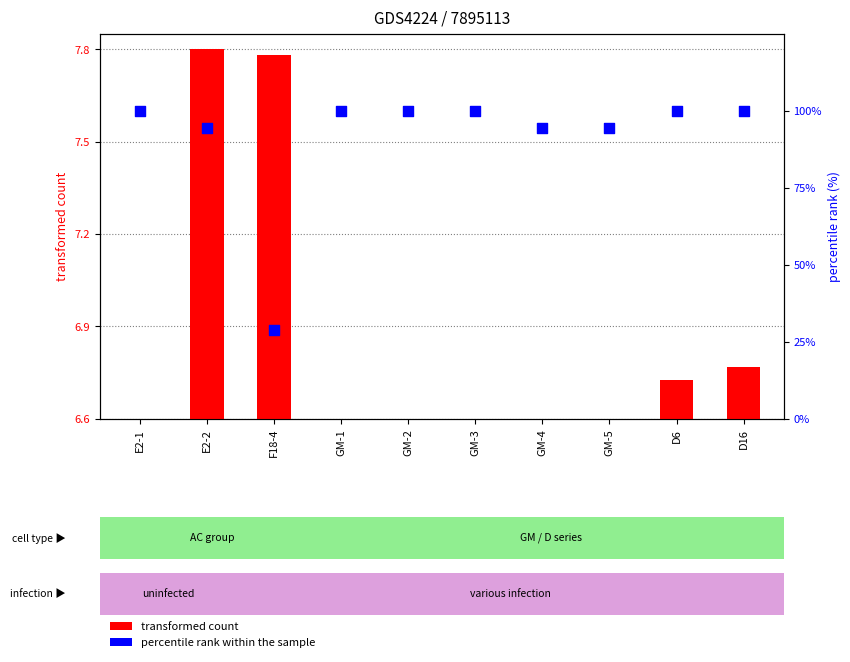

Which series reaches the minimum Y coordinate?

transformed count